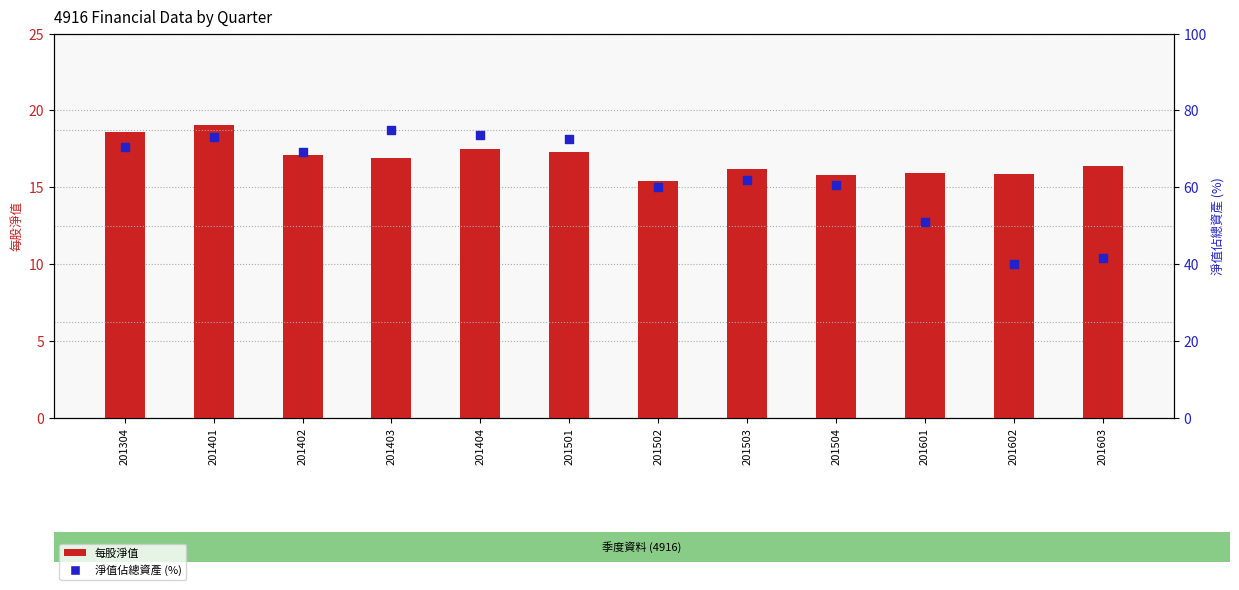

At how many categories does at least one series exceed 61?

7